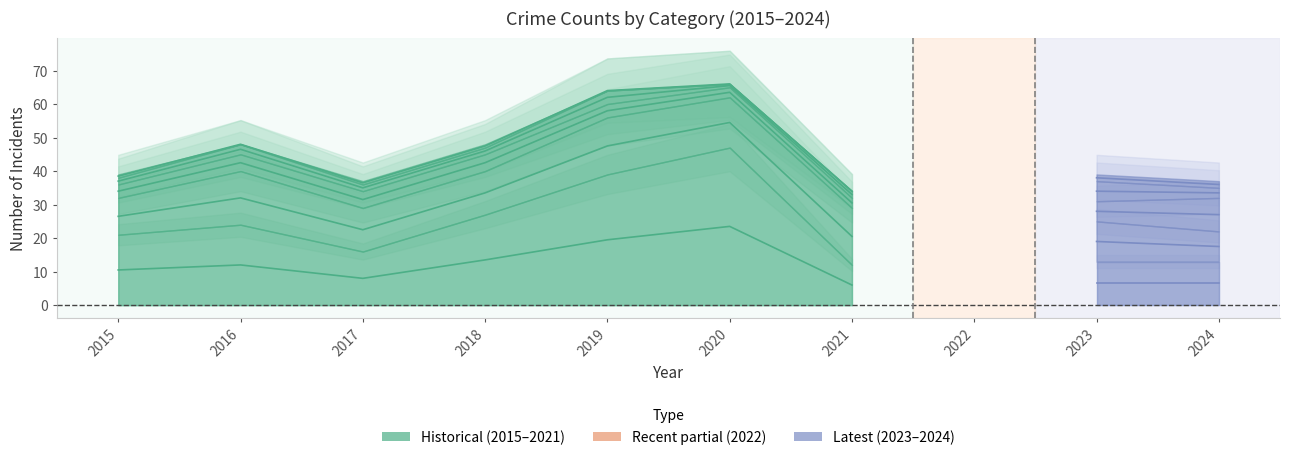

Between 2021 and 2018, which is larger?

2018